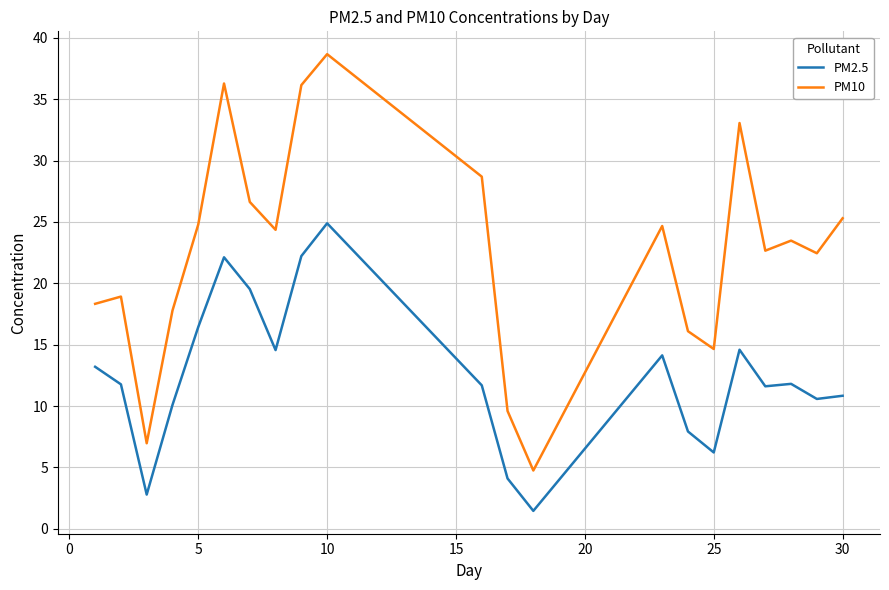

Rank the series by their average value, from lowest to highest.

PM2.5, PM10